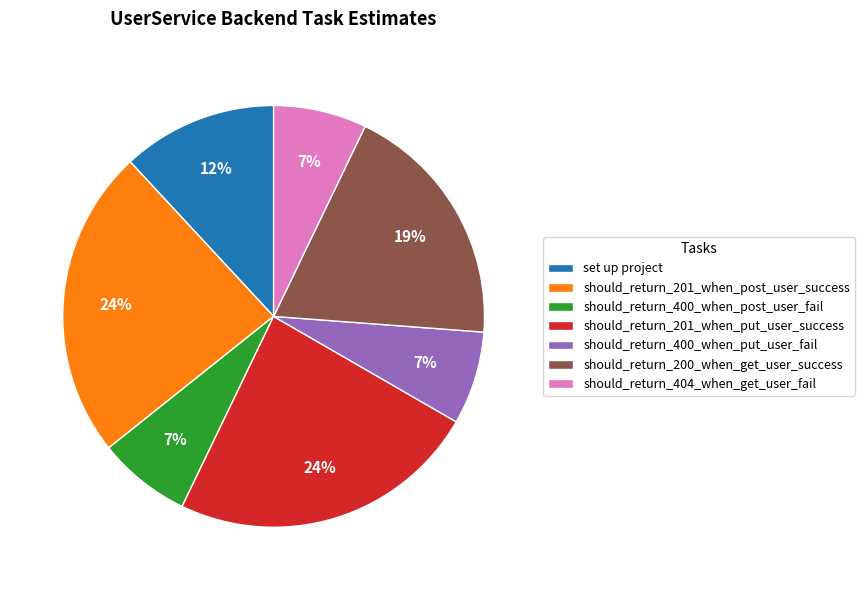

Does set up project account for over 50% of the chart?

No